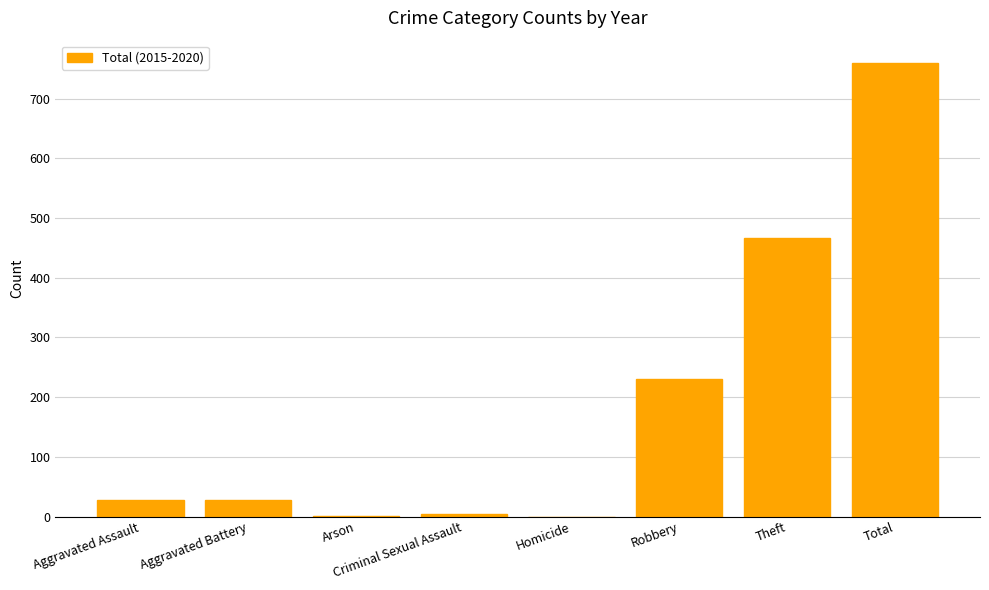

Are the bars horizontal?

No